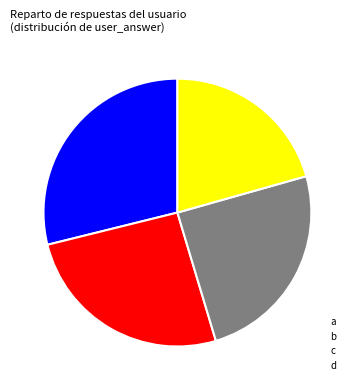

Rank the categories by value from highest to lowest.

a, b, c, d